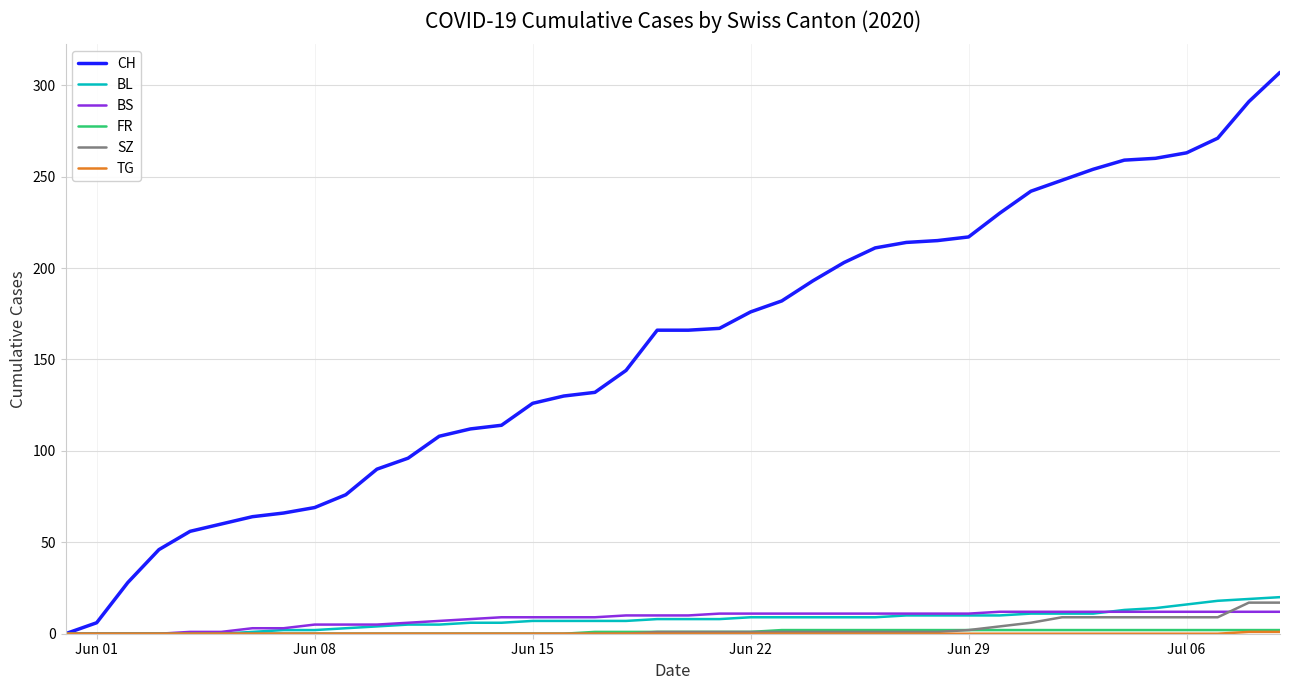

At how many categories does at least one series exceed 221?

10